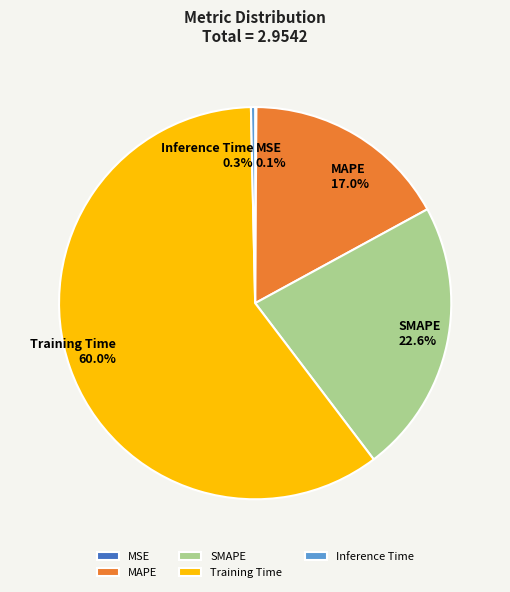

Does Training Time account for over 50% of the chart?

Yes